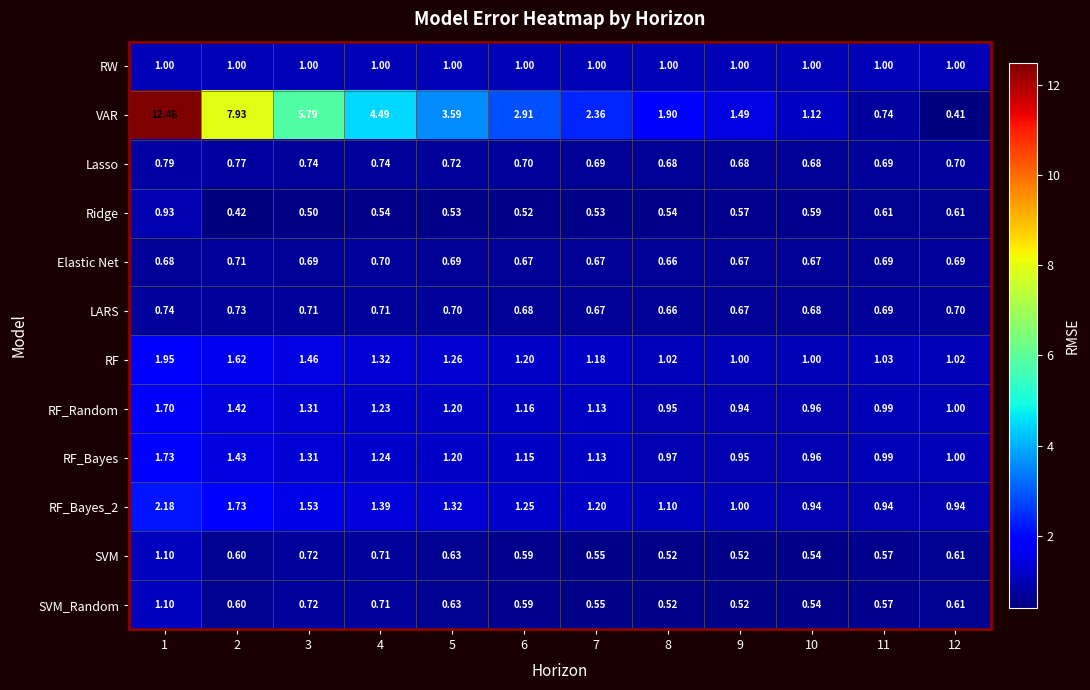

Which series changed the most between 5 and 8?

VAR